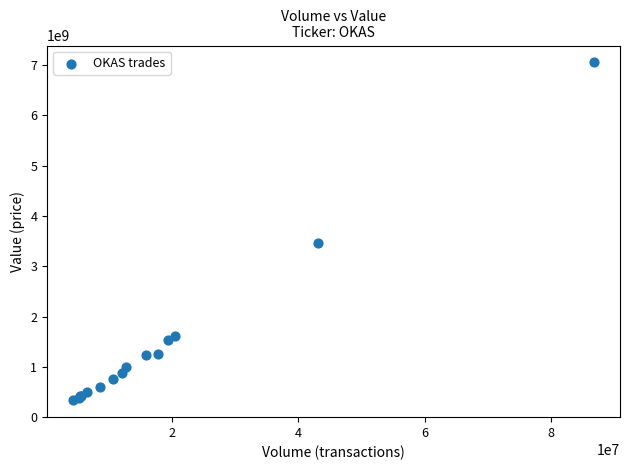

What Y value in the scatter plot is closest to 3693545300?

3458061300